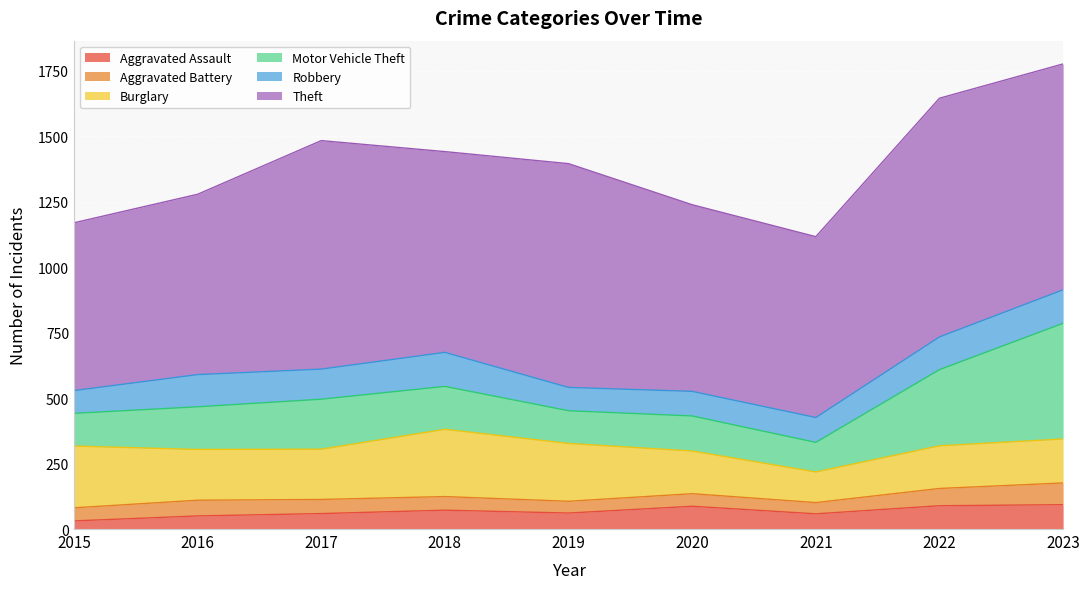

What is the difference between the highest and lowest values at 2018?

715